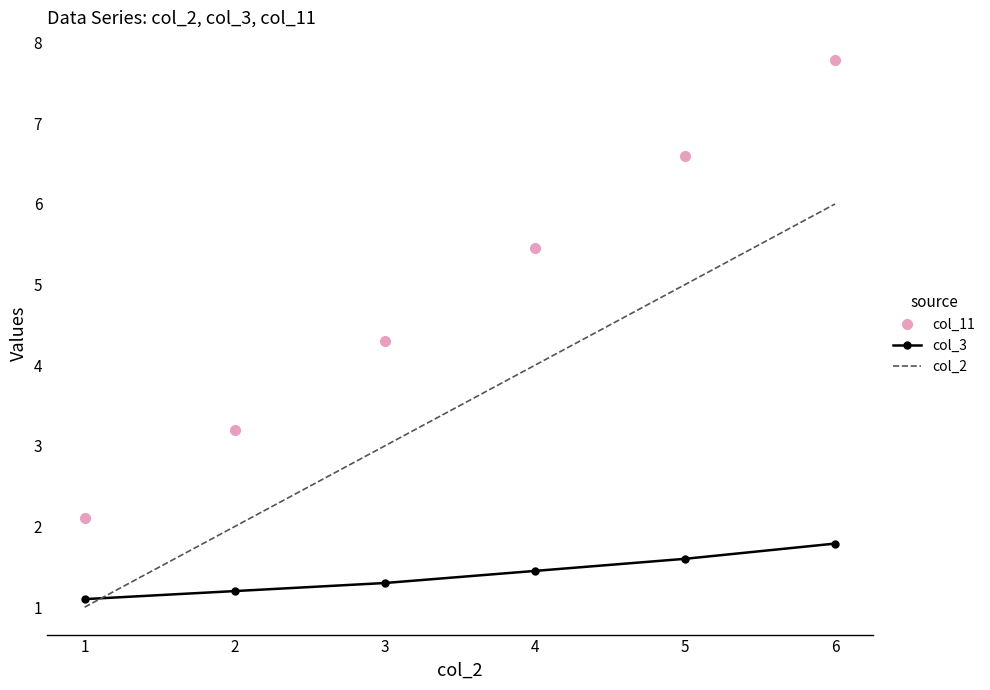

What is the minimum value for col_11?

2.1